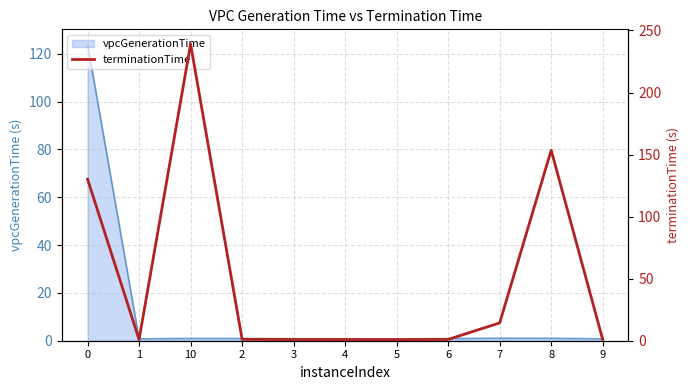

What is the approximate value at 1?

0.9